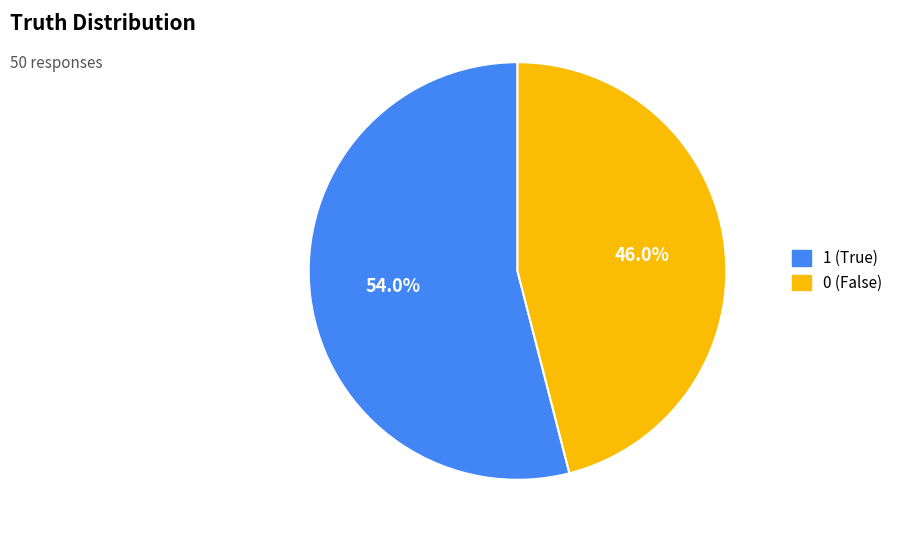

Is it true that 0 is 46% of the pie?

True